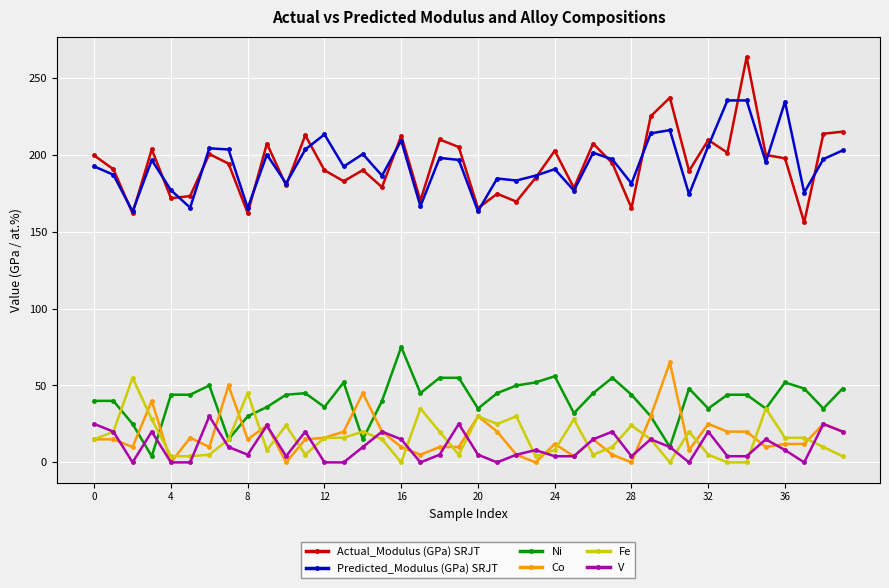

True or false: Co and Predicted_Modulus (GPa) SRJT intersect in this chart.

False